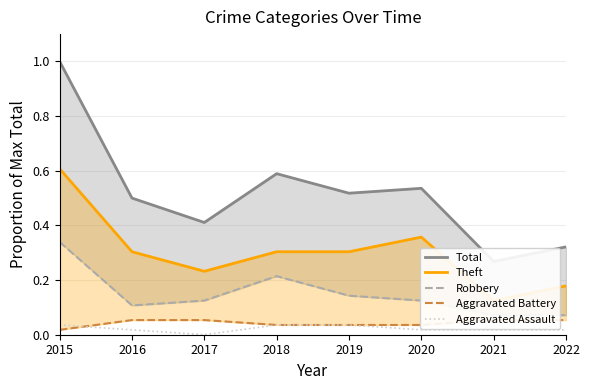

The value of Robbery at 2022 is 0.1. True or false?

False